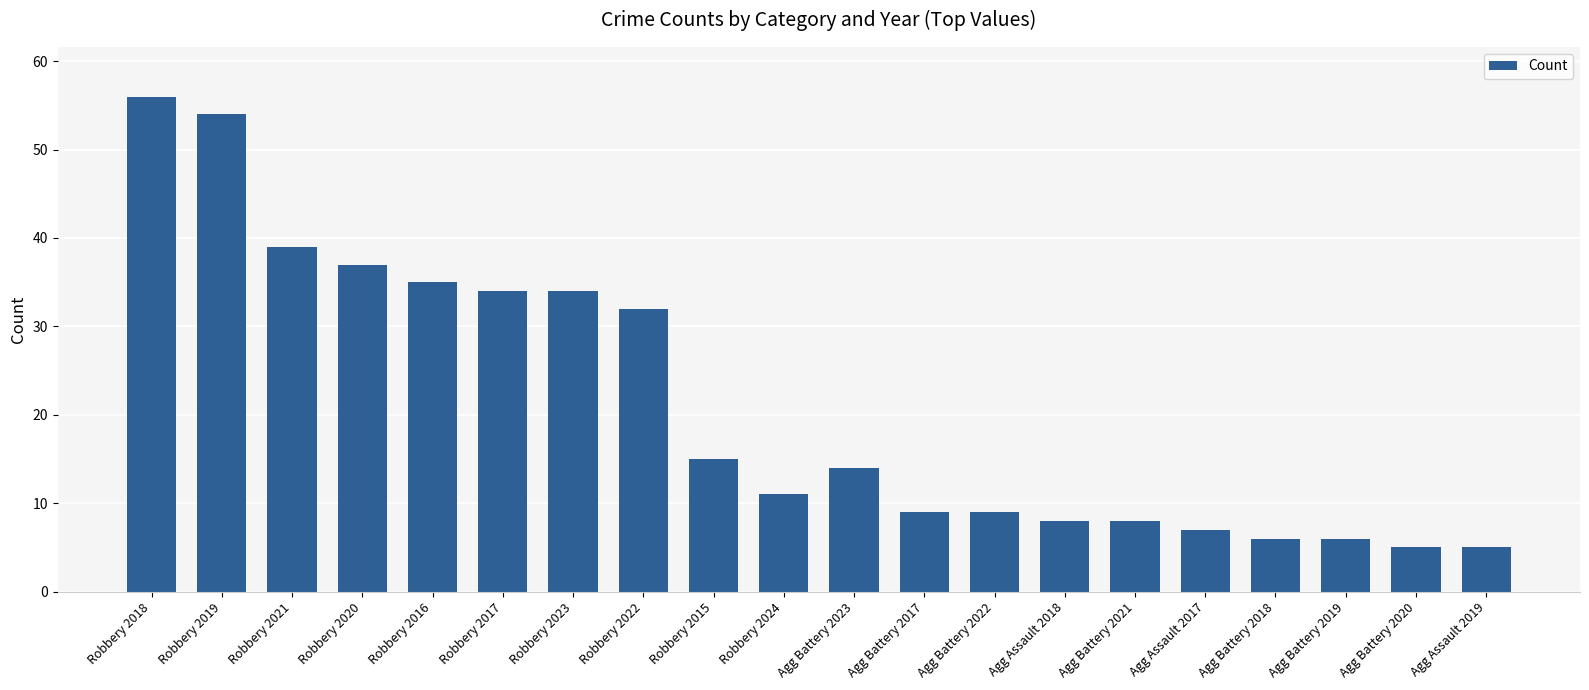

What is the approximate value at Robbery 2020, to the nearest 10?

40